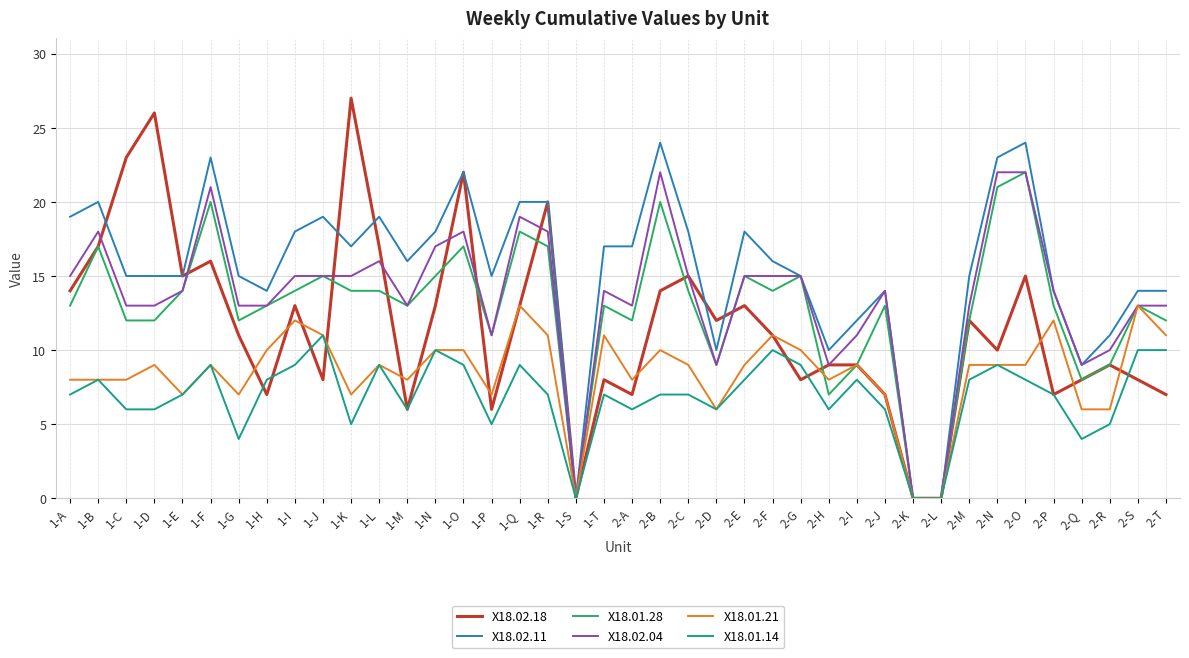

Which series changed the most between 2-O and 2-S?

X18.02.11